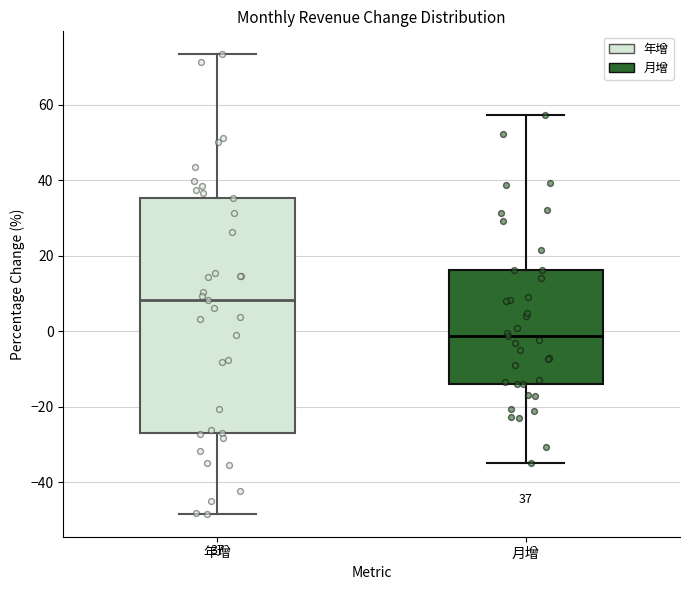

Which box has the lowest median line?

月增